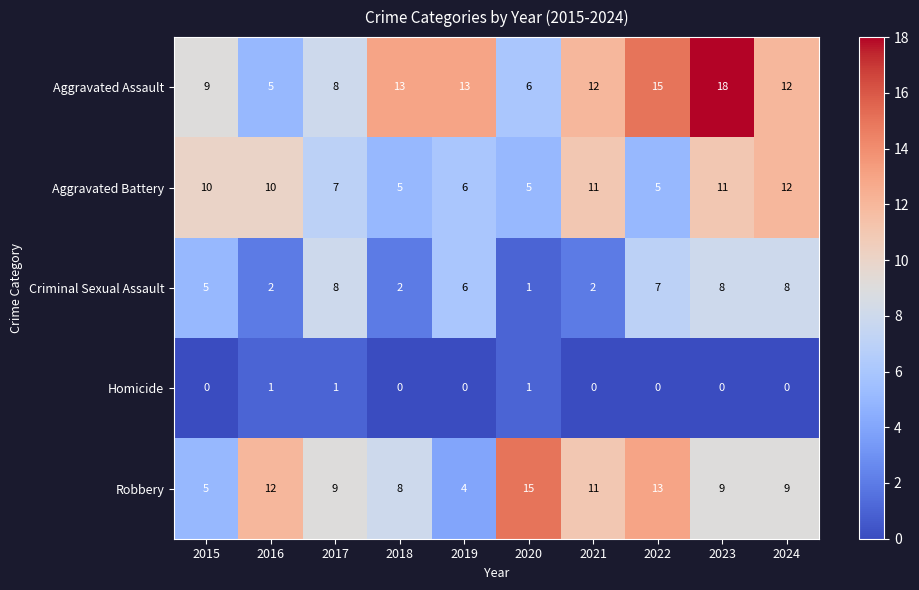

Between 2017 and 2021, which series saw the biggest shift?

Criminal Sexual Assault